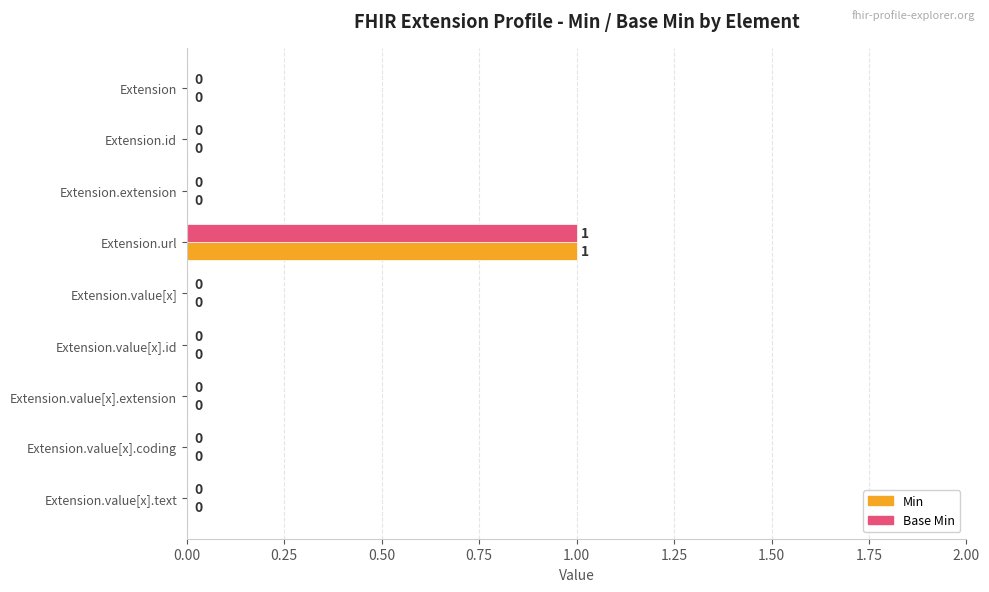

The value of Min at Extension is 0. True or false?

True